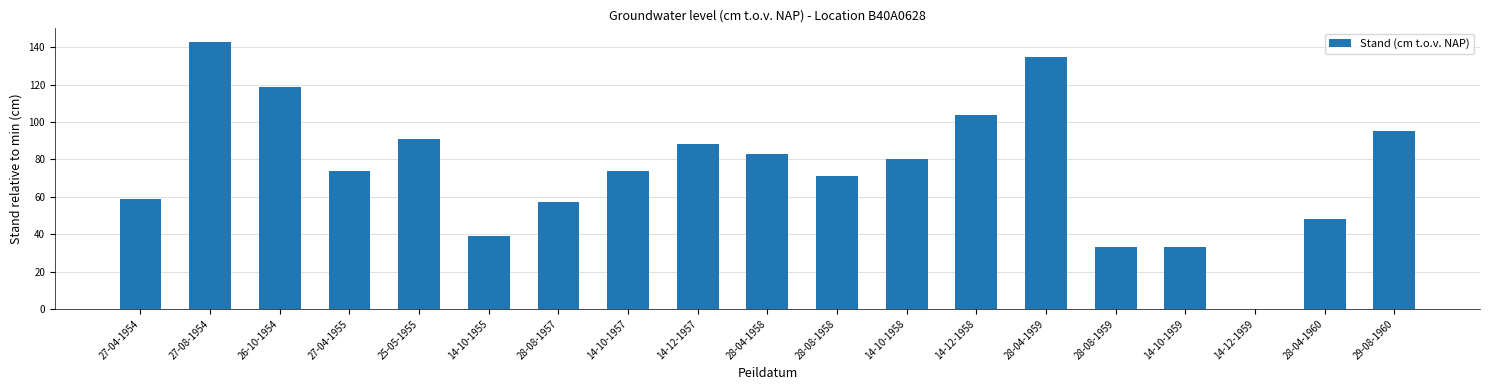

What is the approximate value at 28-08-1959?

33